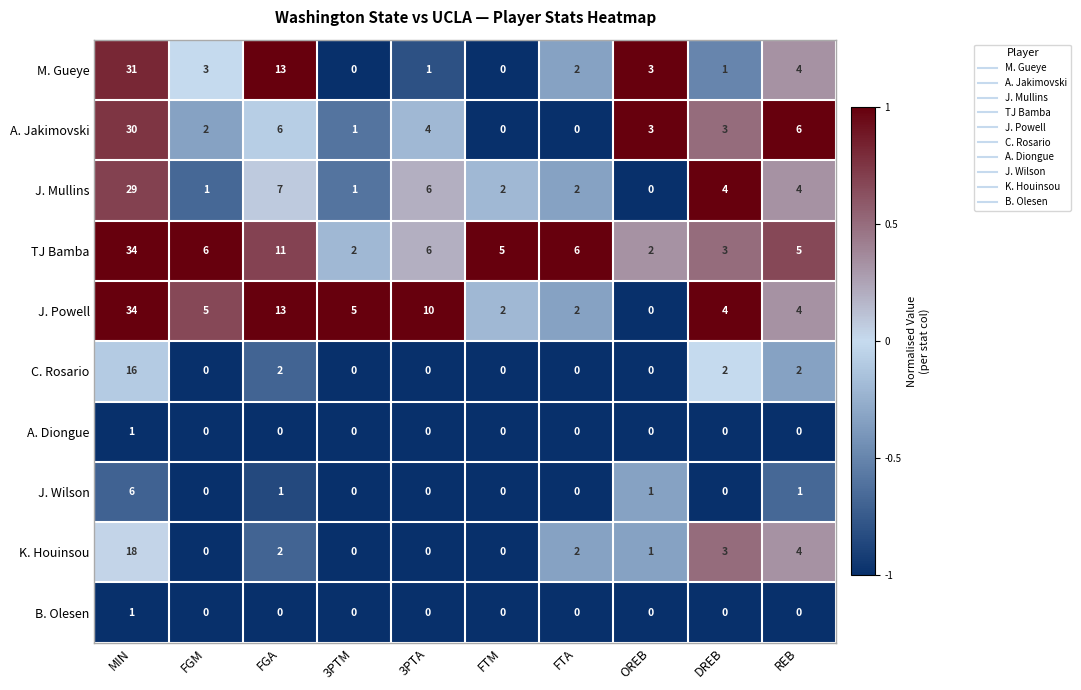

Which series has the largest total across all categories?

TJ Bamba